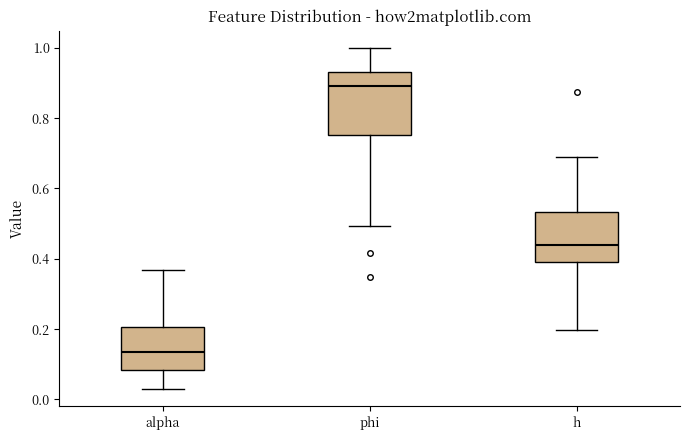

Where is the upper edge of the box for phi on the y-axis? The values are not printed on the chart, so give them approximately, as read against the axis.

0.94